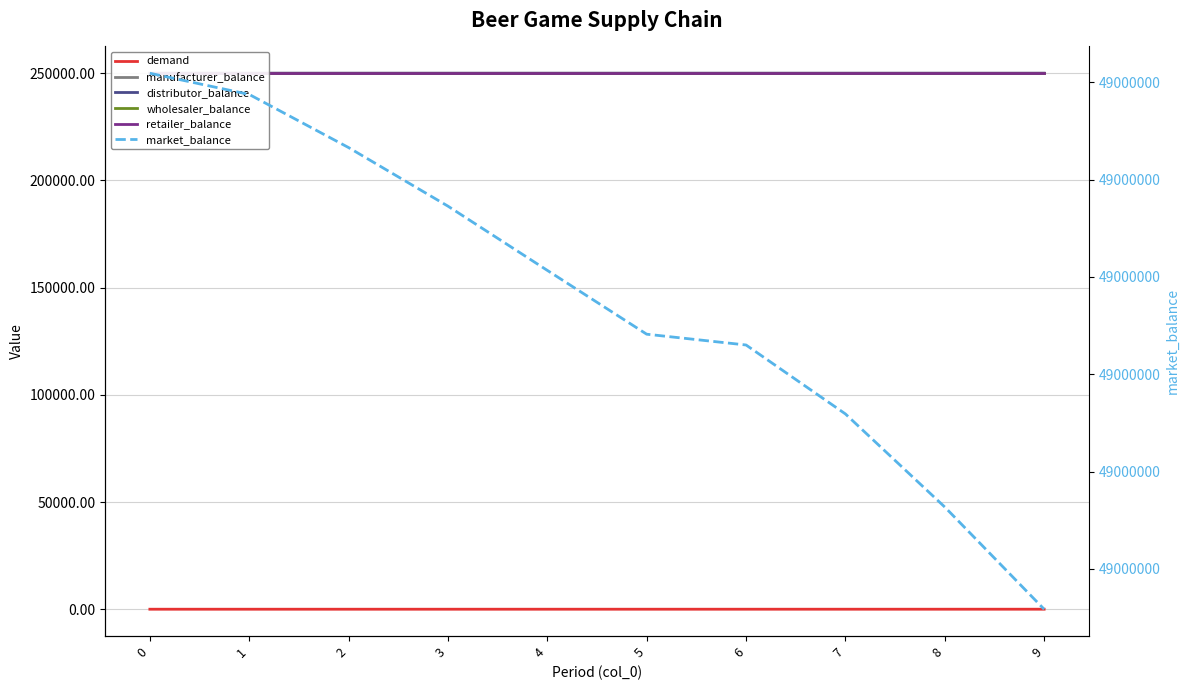

The retailer_balance series shows 387917.9 at 2. True or false?

False